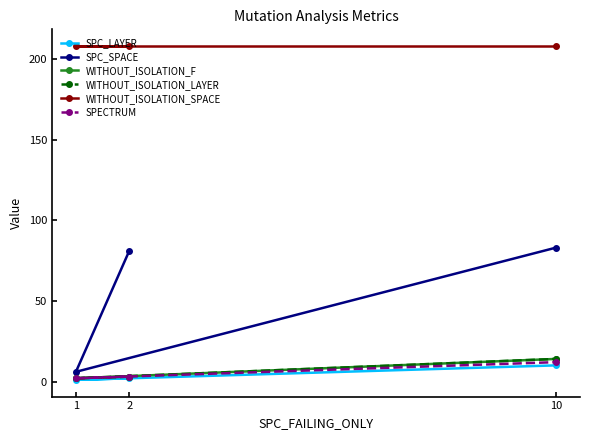

The value of SPECTRUM at 10 is 20. True or false?

False